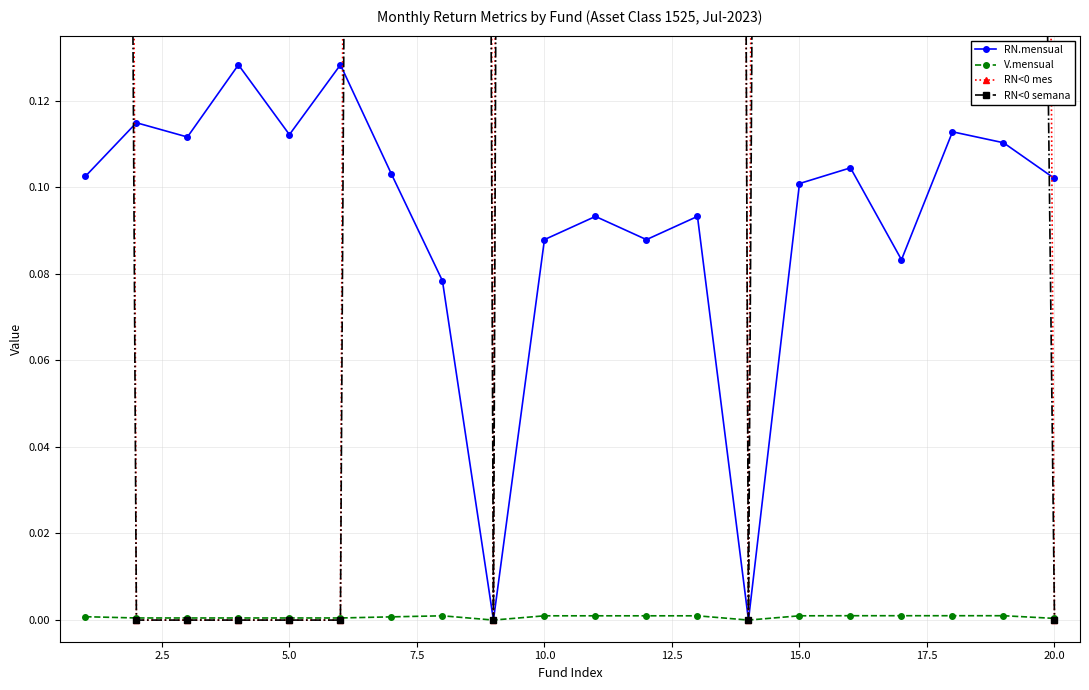

The value of RN.mensual at 15.0 is 0.2. True or false?

False